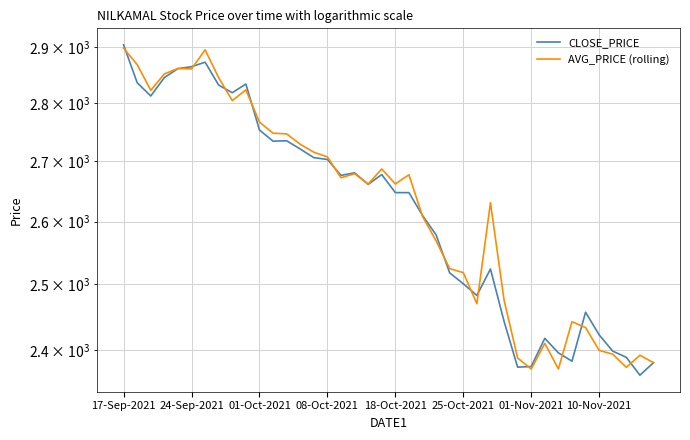

What value does the CLOSE_PRICE series have at 9?

2833.4